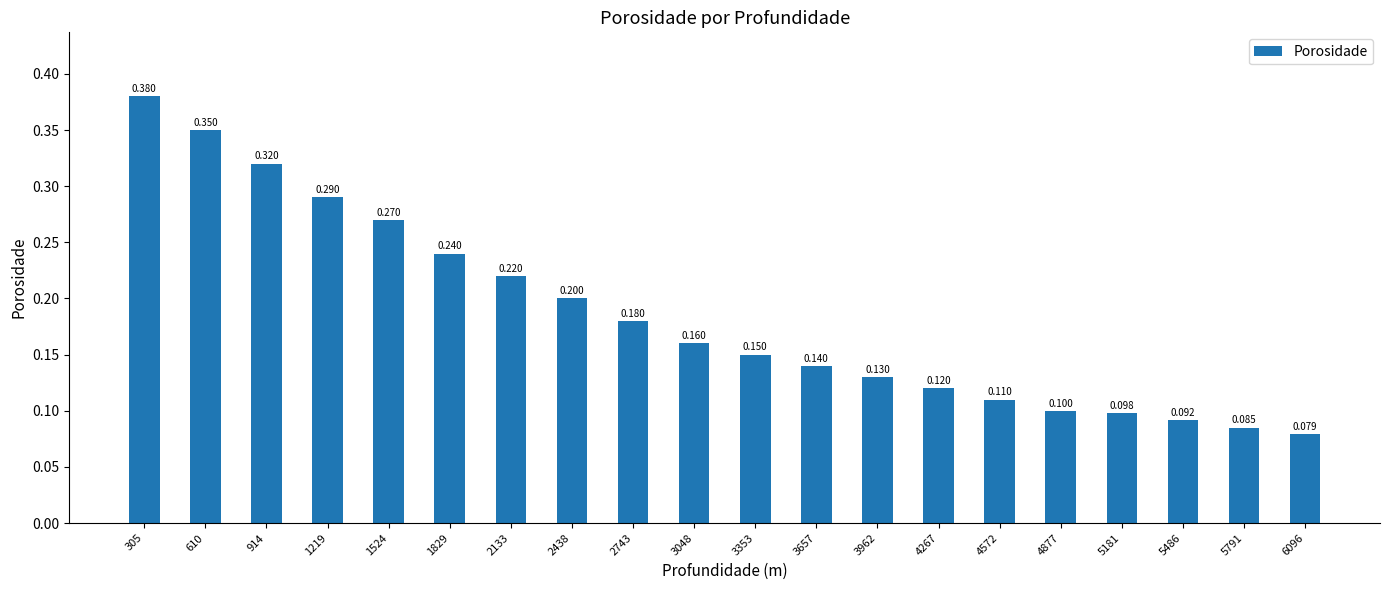

Rank the categories by value from lowest to highest.

6096, 5791, 5486, 5181, 4877, 4572, 4267, 3962, 3657, 3353, 3048, 2743, 2438, 2133, 1829, 1524, 1219, 914, 610, 305